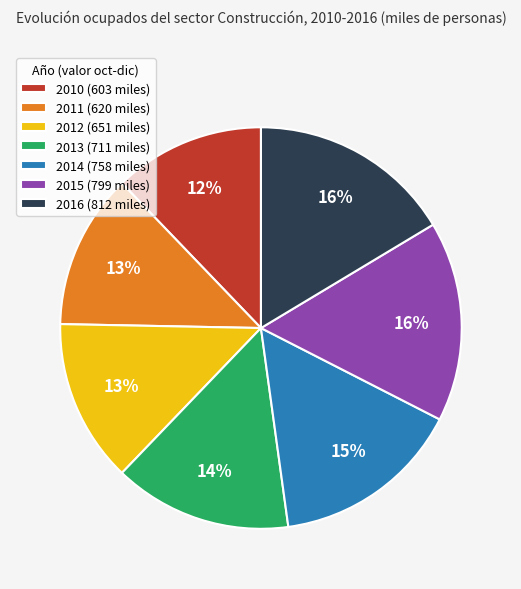

Which has a higher value, 2010 (603 miles) or 2014 (758 miles)?

2014 (758 miles)